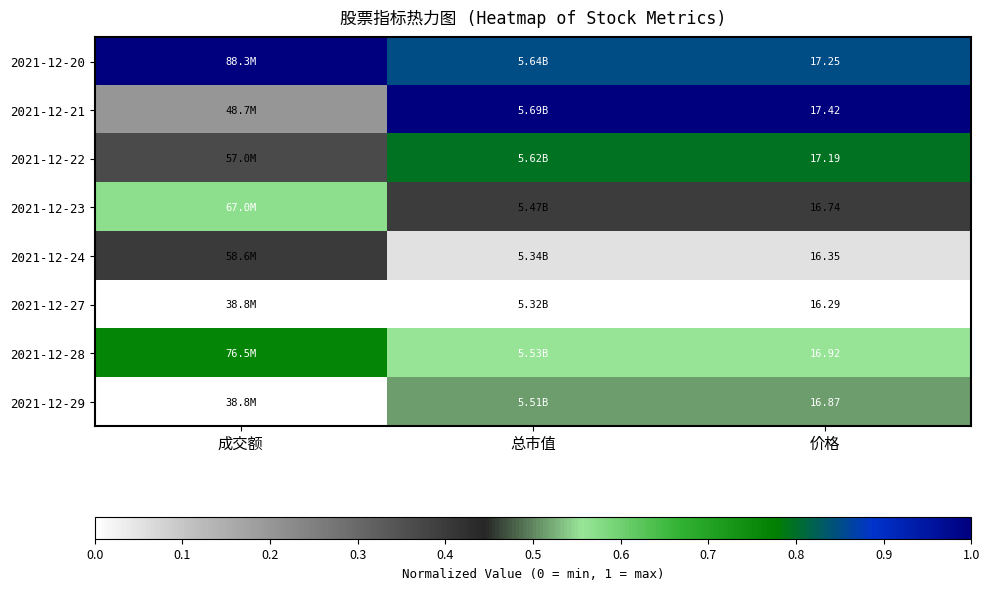

The value of 2021-12-24 at 成交额 is 0.4. True or false?

True